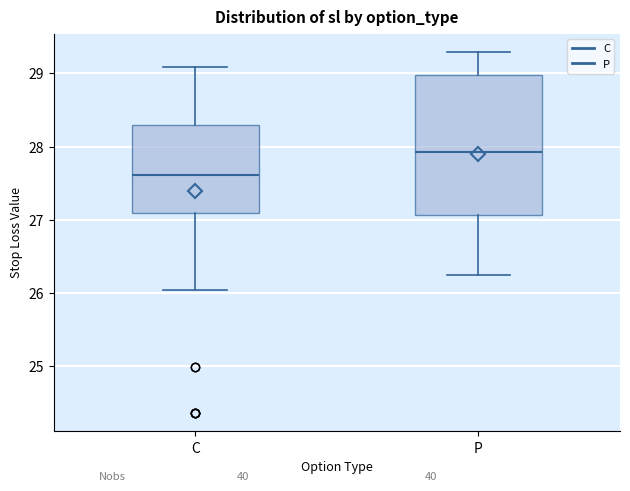

Which box's median line is the highest?

P